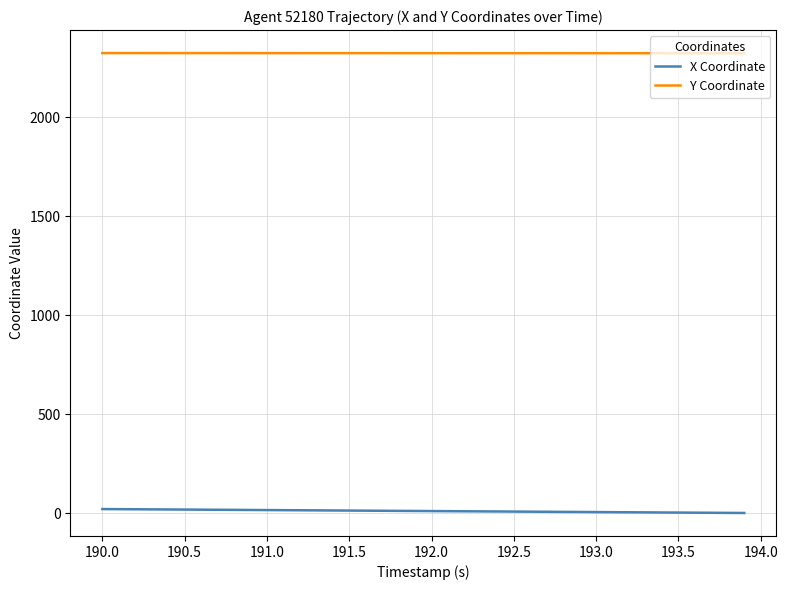

Which series has the largest total across all categories?

Y Coordinate